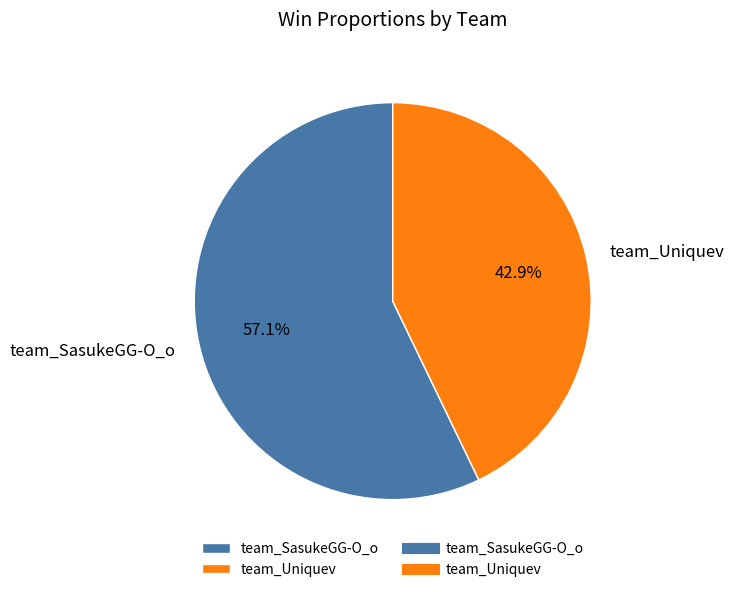

Combined, what portion of the pie is team_SasukeGG-O_o and team_Uniquev?

100.0%